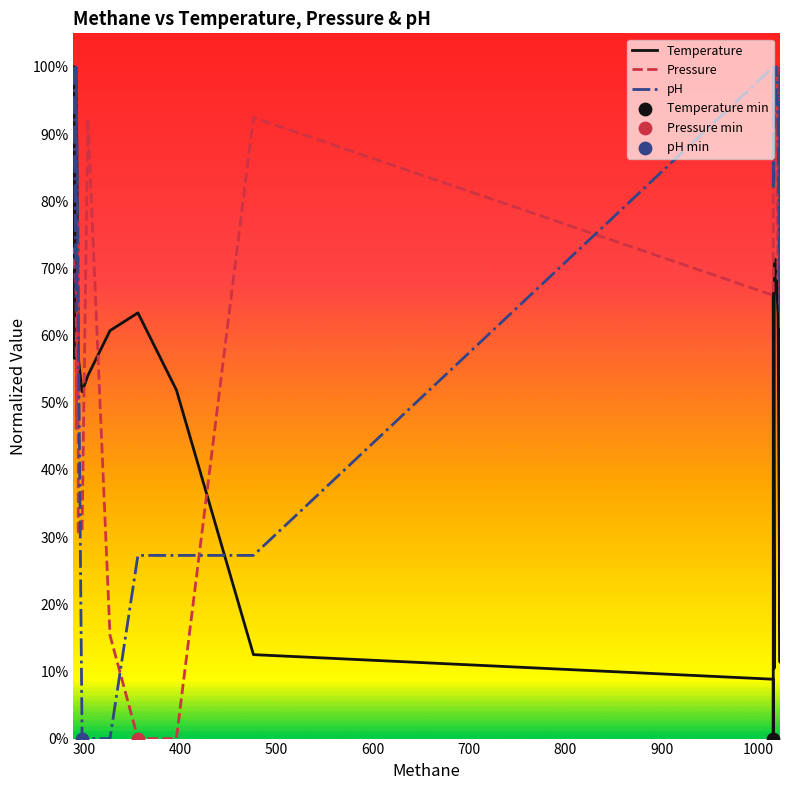

What are all the series names shown in the legend?

Temperature, Pressure, pH